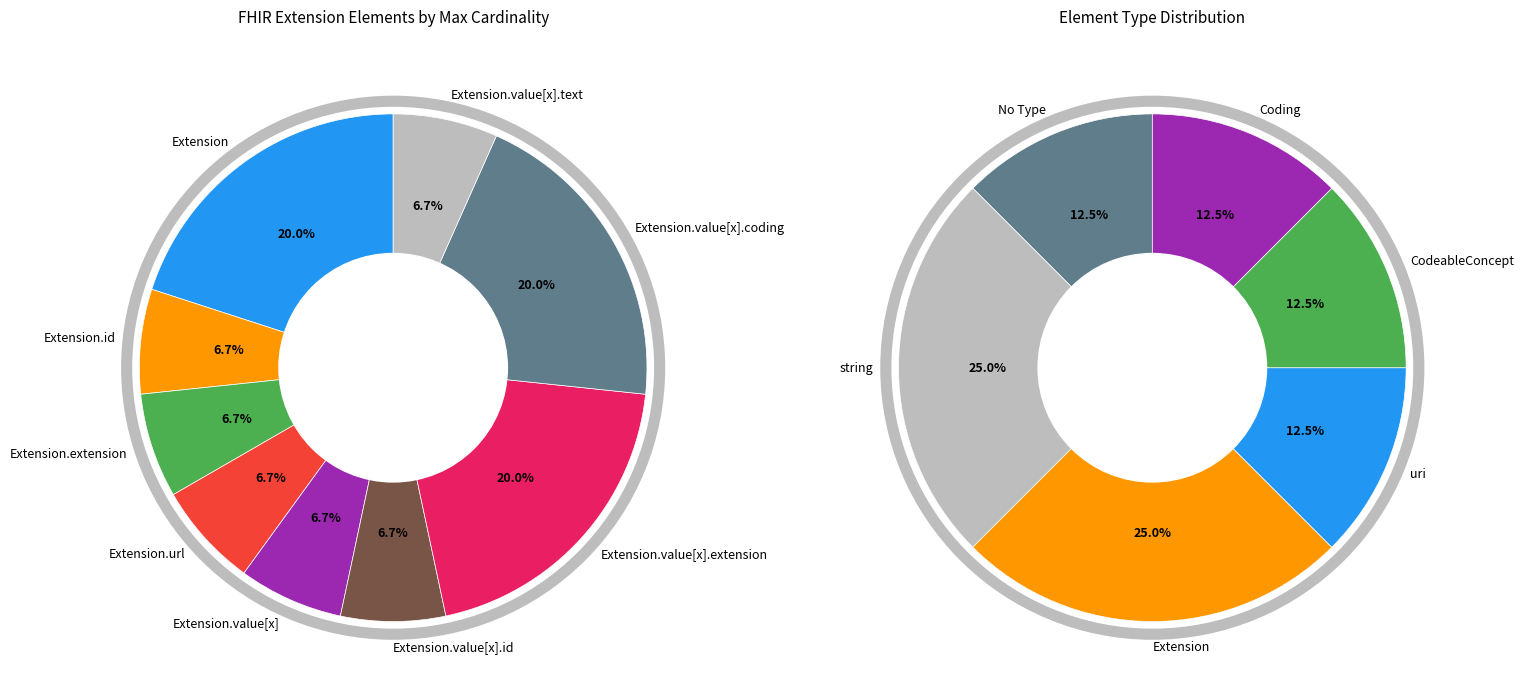

Combined, do Extension.value[x].extension and Extension.value[x].id account for over 50%?

No